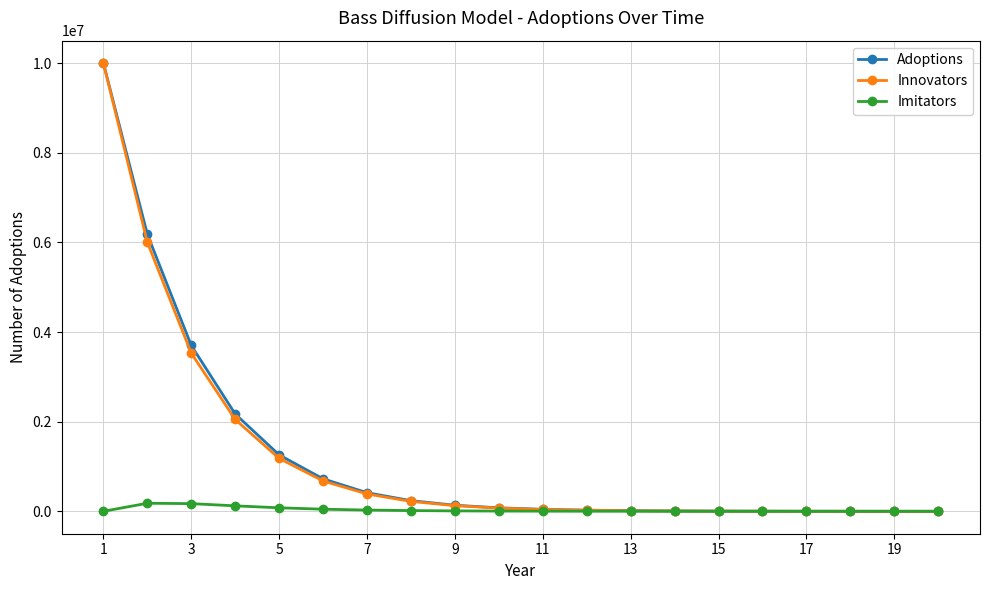

What is the value of the Adoptions point at the 9th from the left?

135541.9